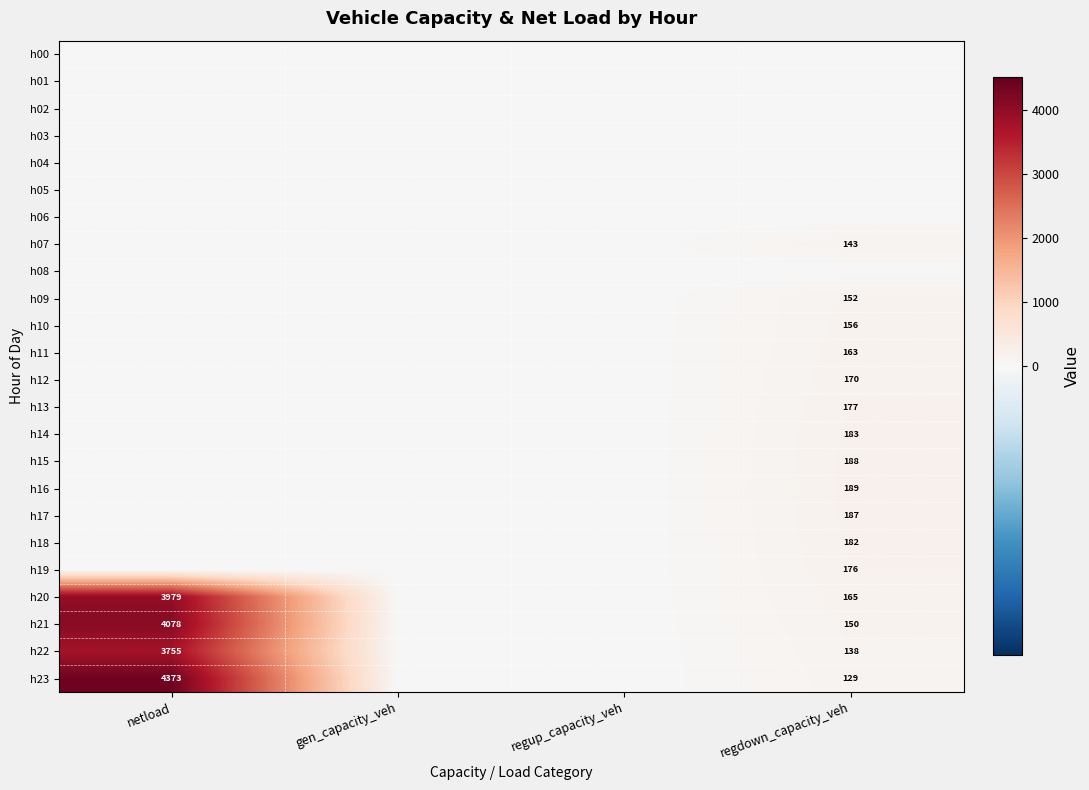

The h22 series shows 220 at regdown_capacity_veh. True or false?

False